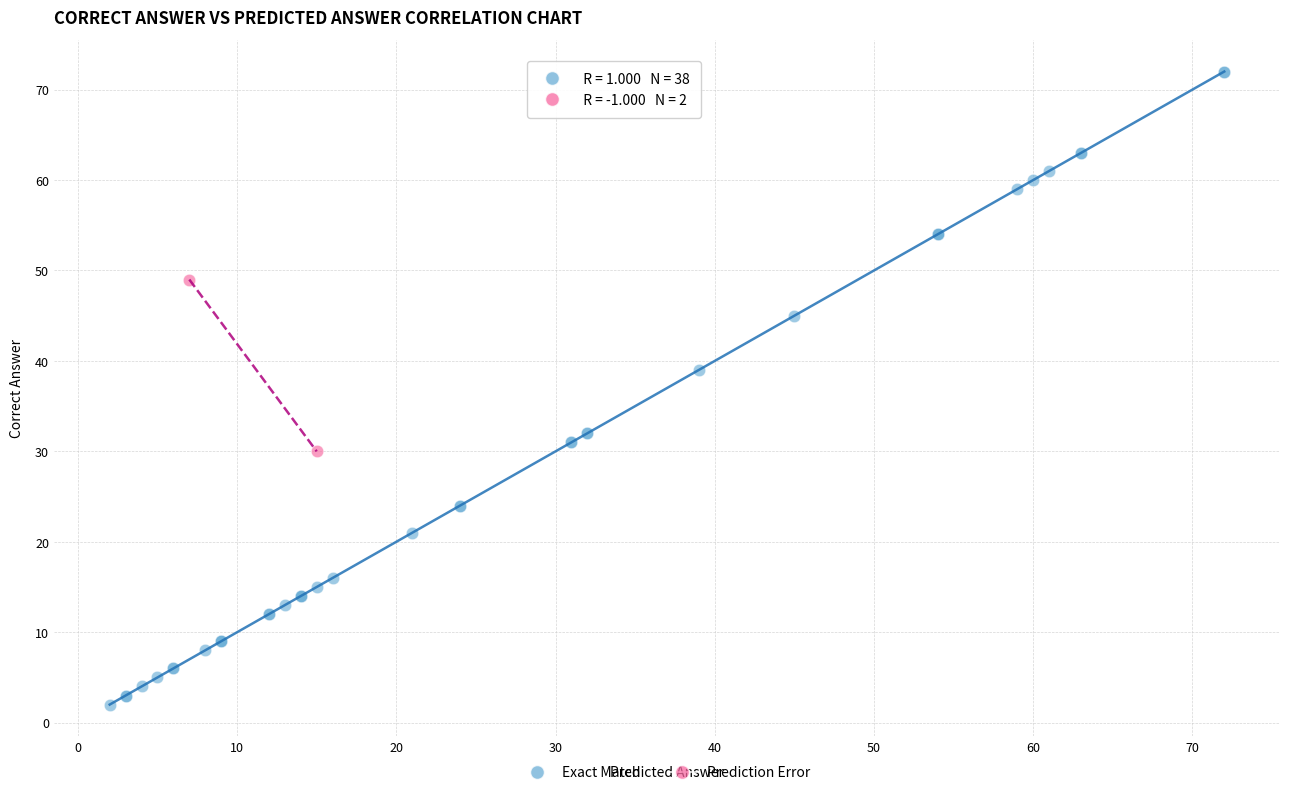

Which series contains the highest Y value?

Exact Match